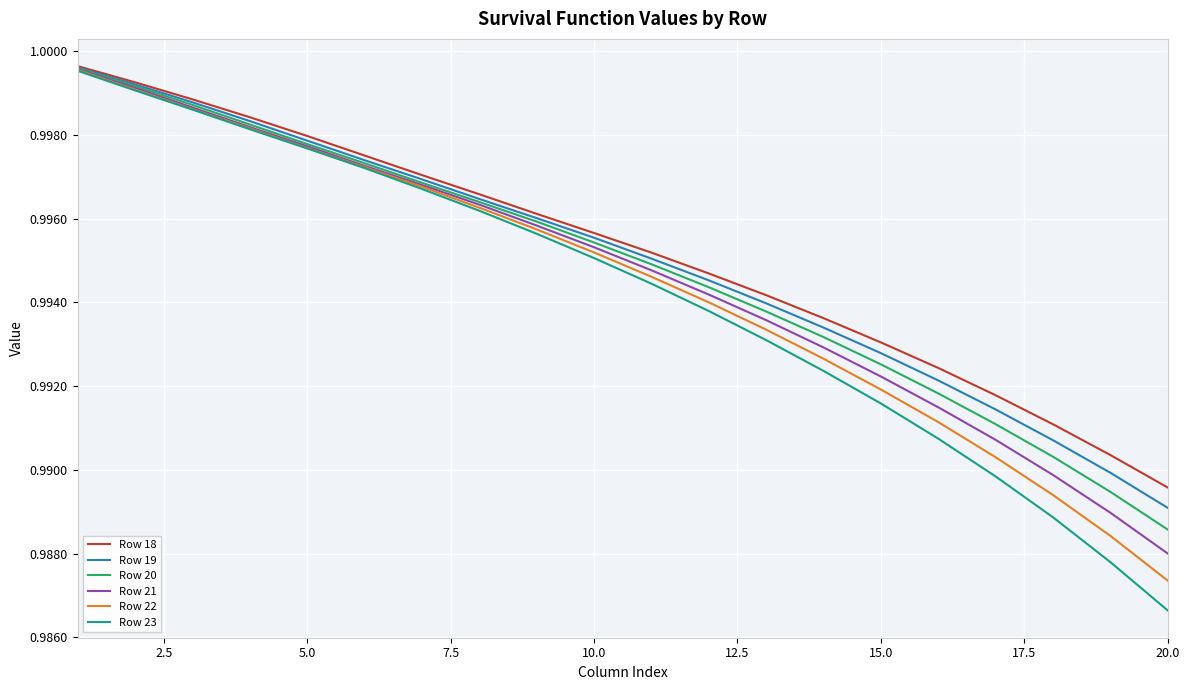

Which series has the widest spread of values?

Row 23